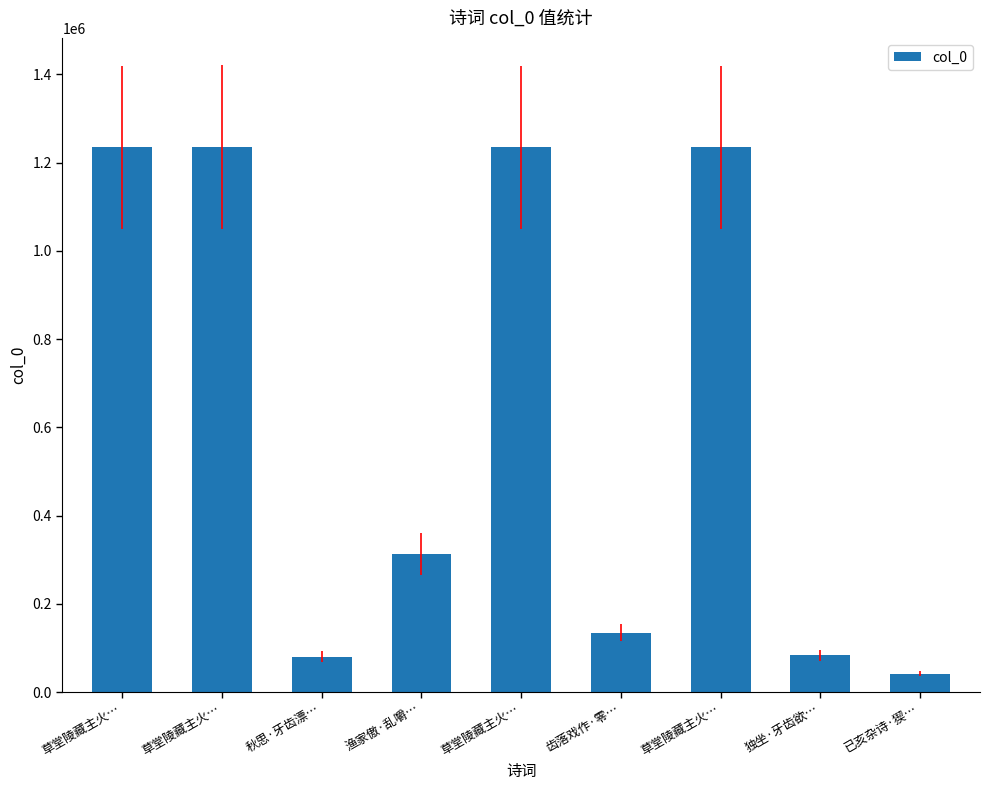

Is it true that the value at 草堂陵藏主火… is 1235626?

True